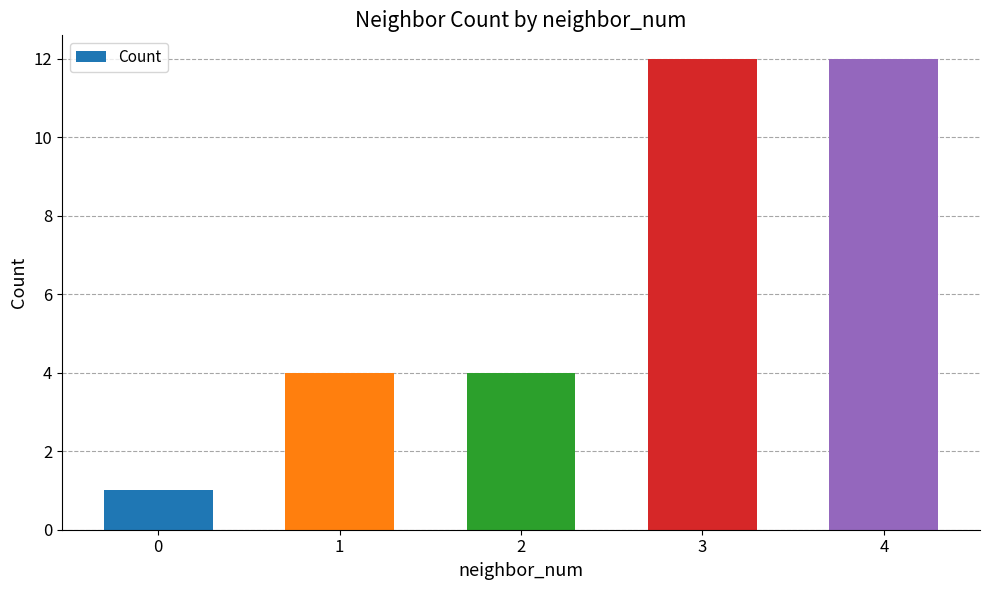

What is the change in value from 2 to 3?

+8